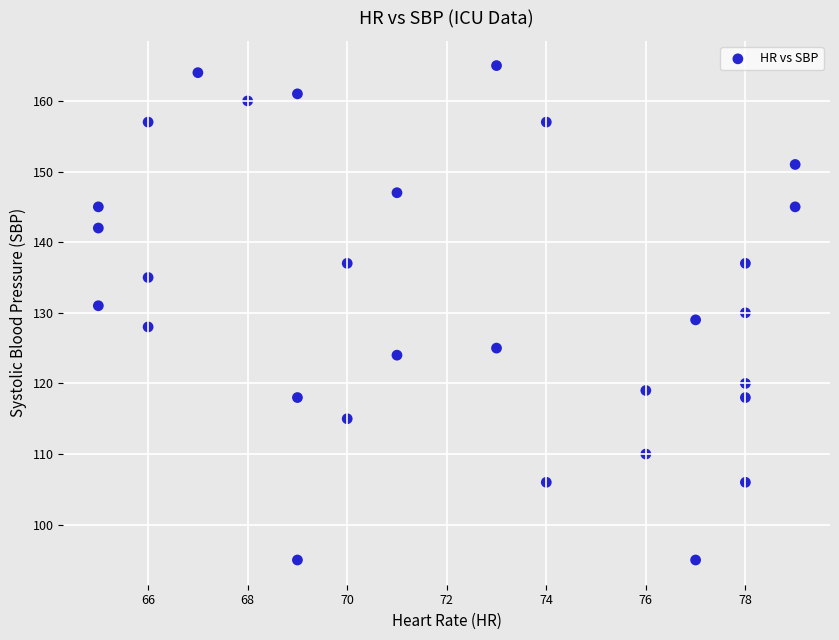

What is the range of Y values (max minus min)?

70